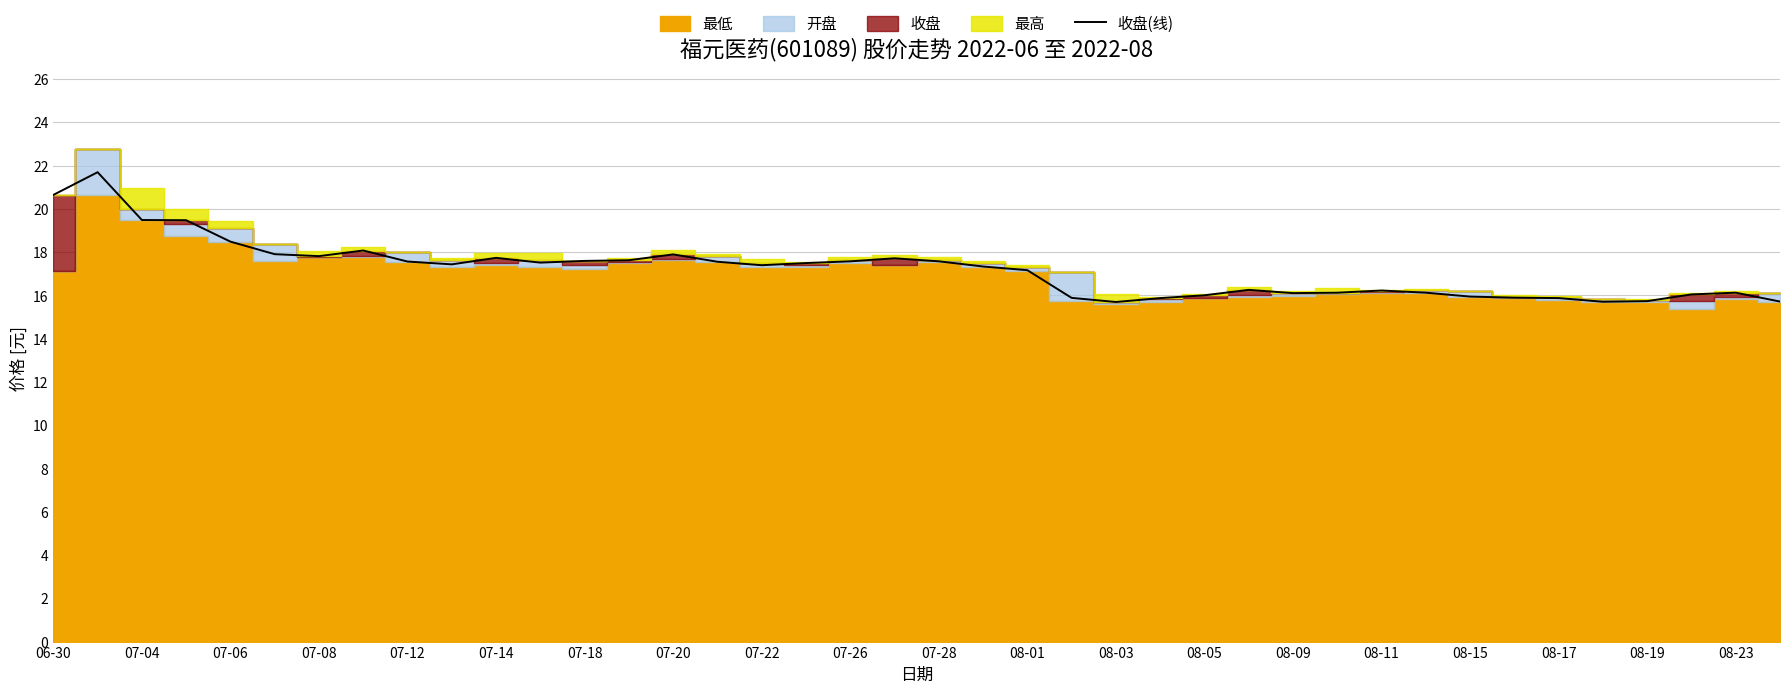

How many points are higher than both their immediate neighbors (excluding endpoints)?

8